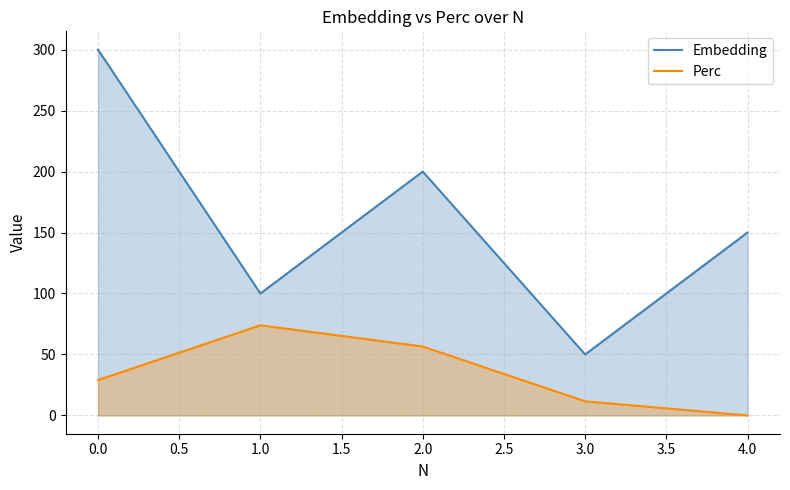

How many lines are shown in the chart?

2